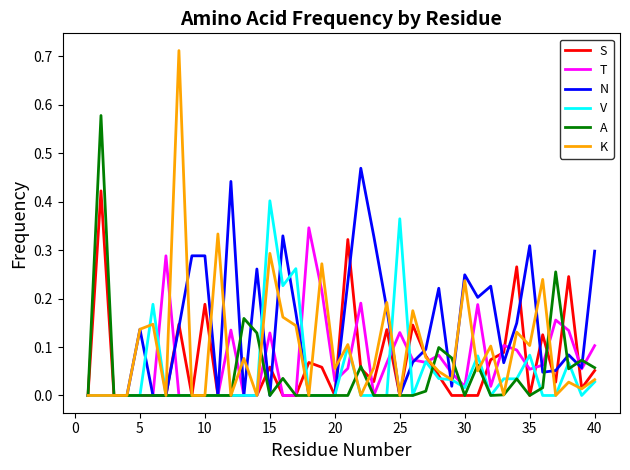

Count the number of data series in this chart.

6